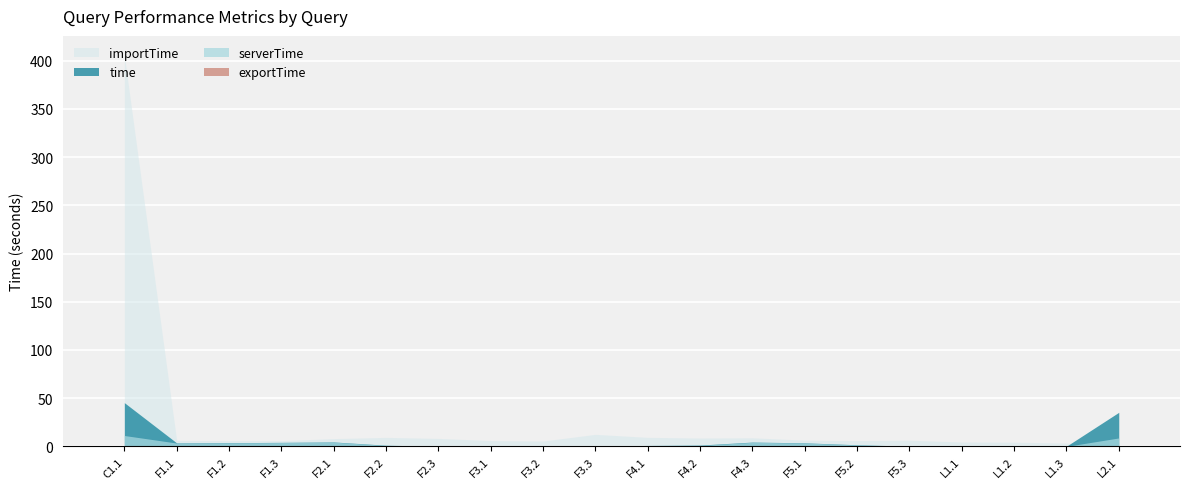

What is the change in value from C1.1 to F1.2?

-0.1